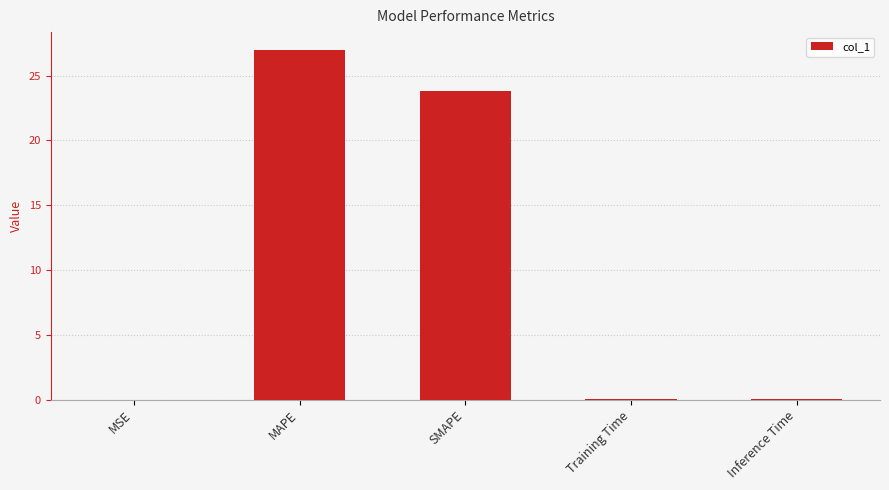

What is the average value?

10.2